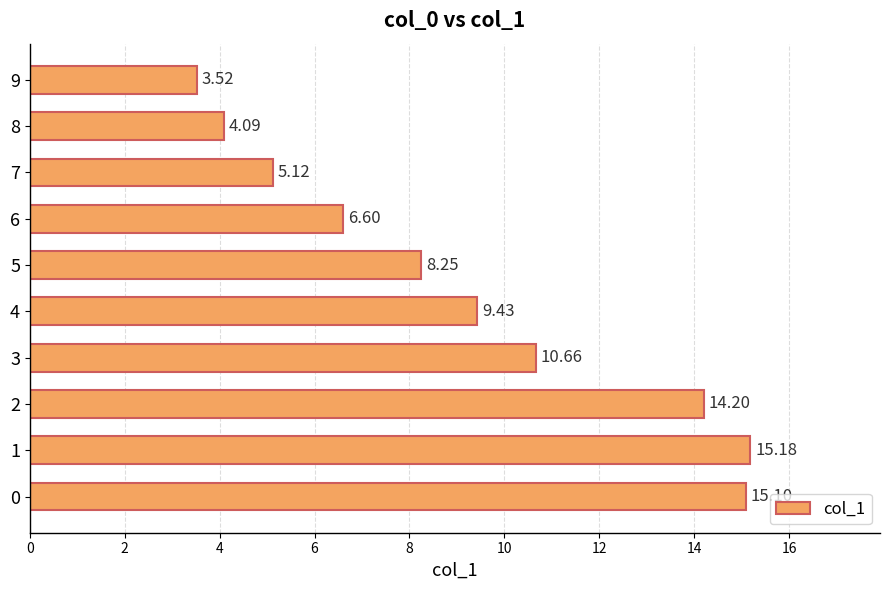

The value at 6 is 15.9. True or false?

False